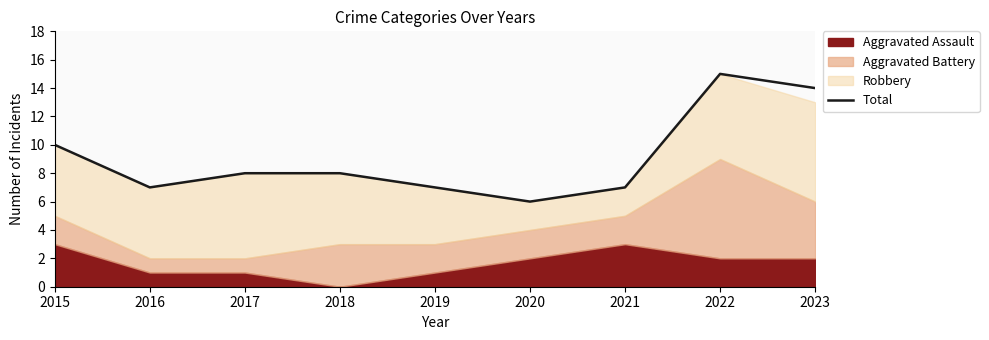

Reading left to right, what are all the values shown in this chart?

2015=10	2016=7	2017=8	2018=8	2019=7	2020=6	2021=7	2022=15	2023=14